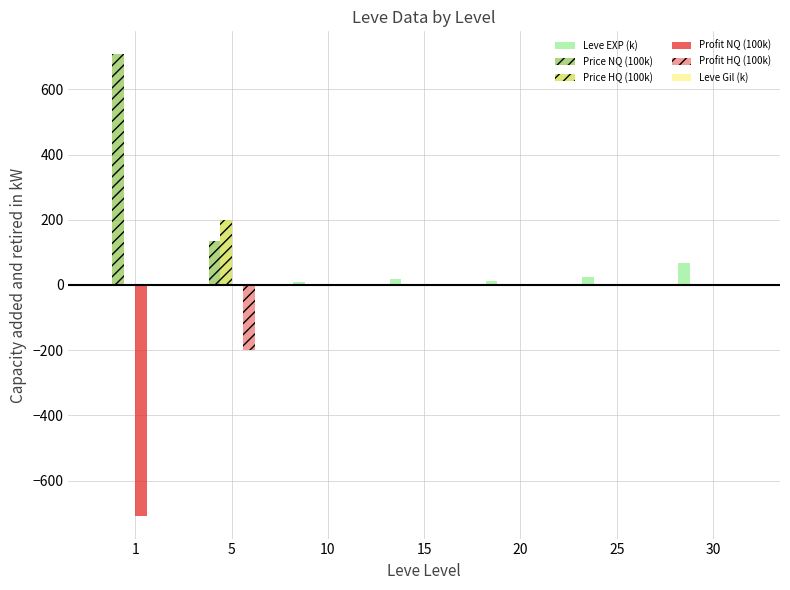

At 30, list the series in order from smallest to largest.

Profit HQ (100k), Profit NQ (100k), Price NQ (100k), Price HQ (100k), Leve Gil (k), Leve EXP (k)